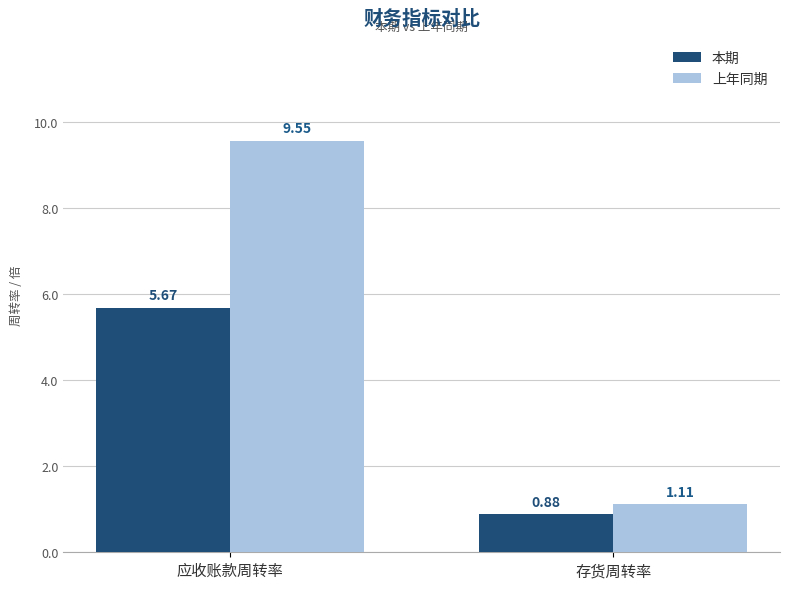

Where does the 上年同期 series first go above 9?

应收账款周转率